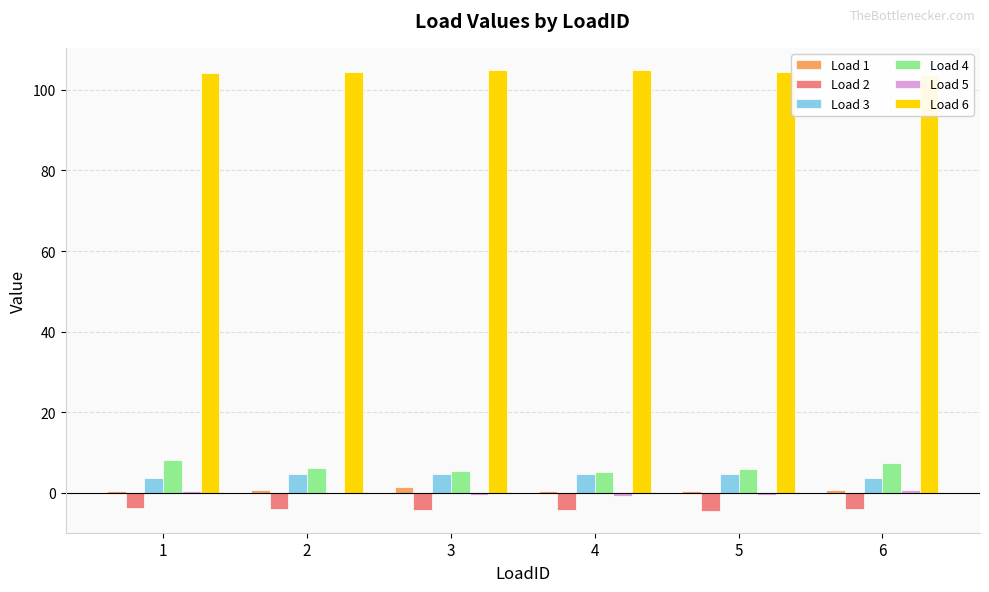

Reading left to right, what are all the values shown in this chart?

Load 1: 1=0.5	2=0.6	3=1.4	4=0.6	5=0.5	6=0.6
Load 2: 1=-3.6	2=-4.0	3=-4.3	4=-4.2	5=-4.4	6=-3.9
Load 3: 1=3.8	2=4.7	3=4.7	4=4.7	5=4.7	6=3.8
Load 4: 1=8.1	2=6.2	3=5.3	4=5.2	5=5.9	6=7.4
Load 5: 1=0.4	2=0.0	3=-0.5	4=-0.7	5=-0.6	6=0.6
Load 6: 1=104.1	2=104.5	3=104.9	4=104.9	5=104.4	6=103.6